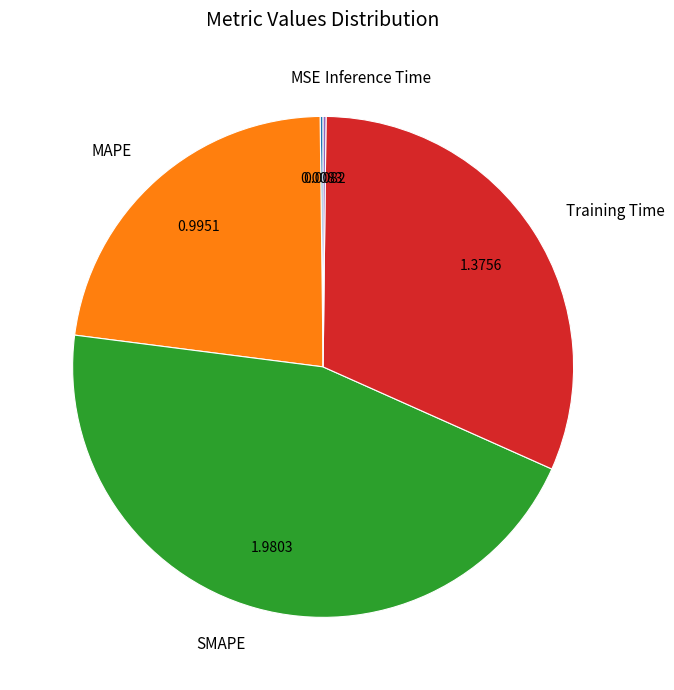

Which has a higher value, SMAPE or Training Time?

SMAPE